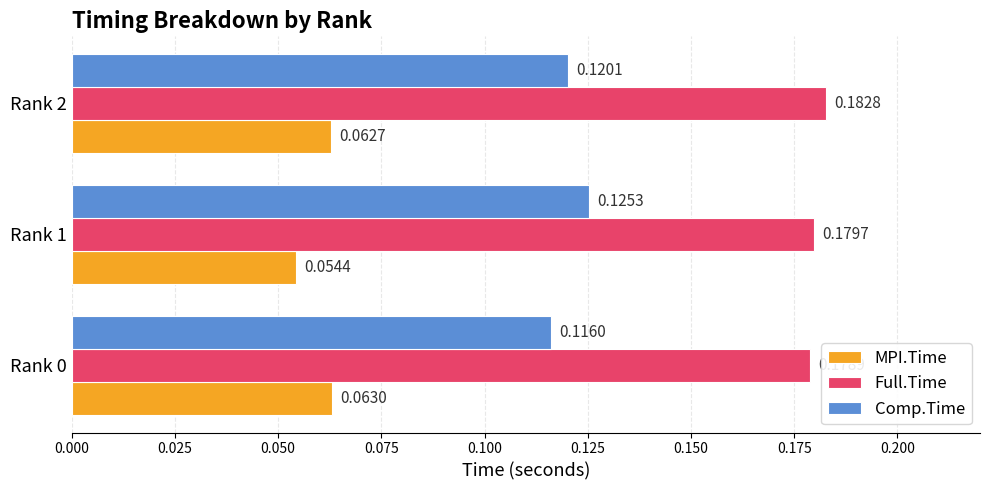

At how many categories does at least one series exceed 0?

3